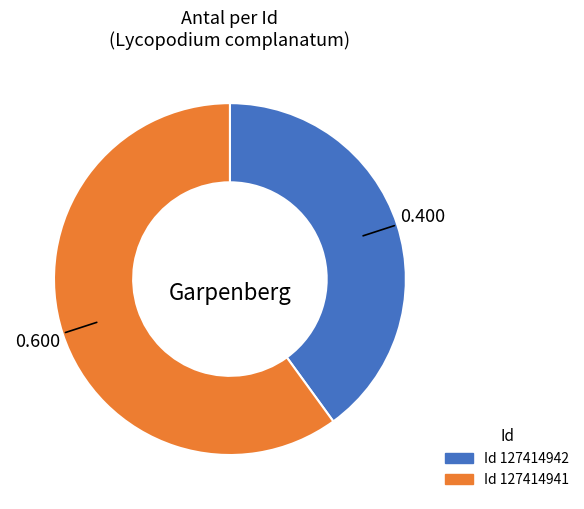

Is there any slice that represents more than half of the pie?

Yes